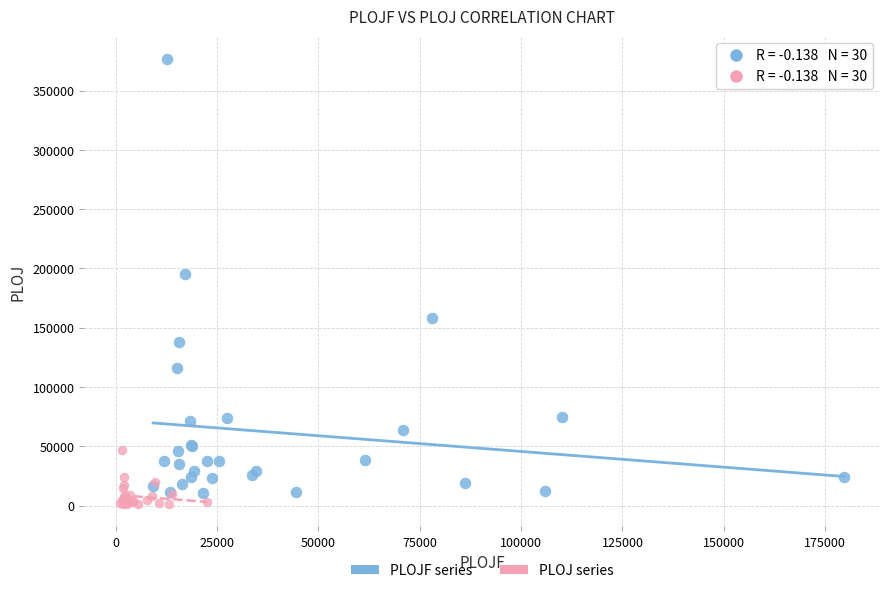

Which series reaches the maximum Y coordinate?

PLOJF series